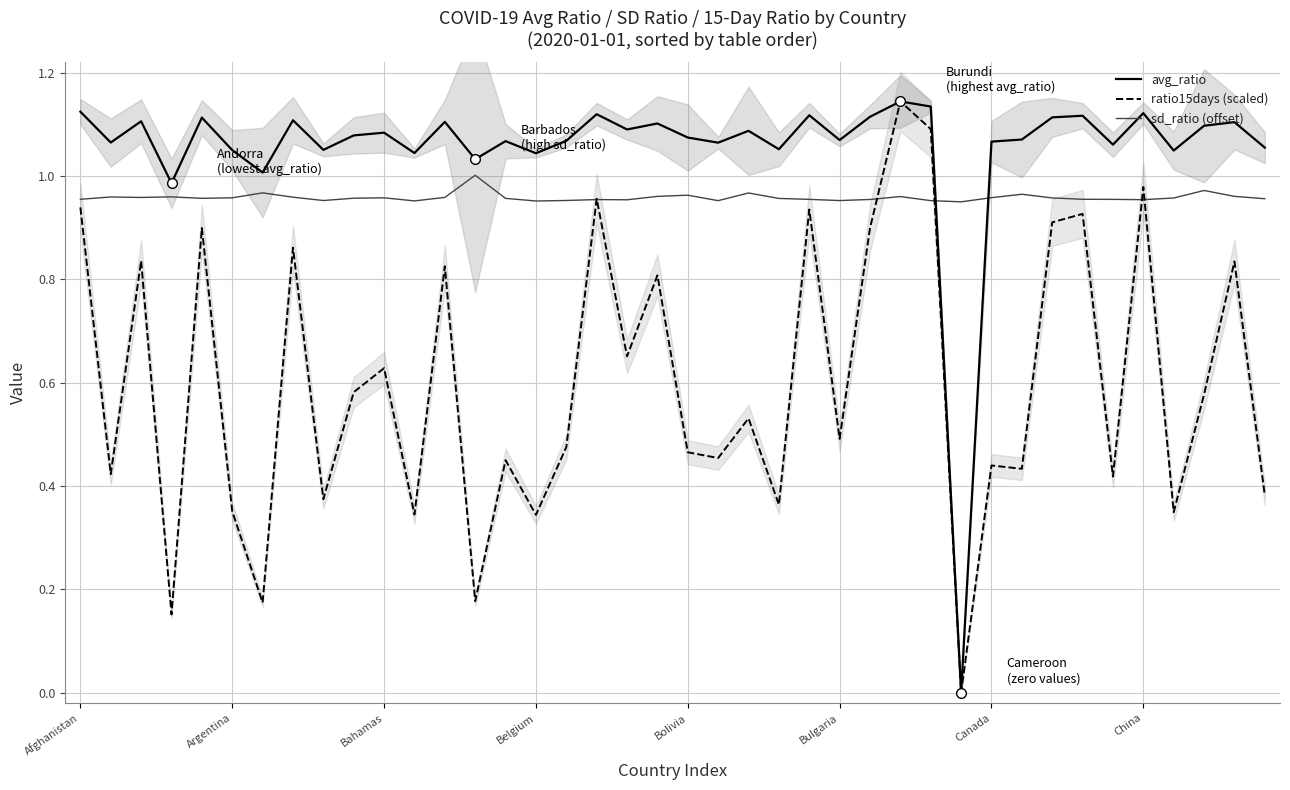

Does the chart have visible grid lines?

Yes